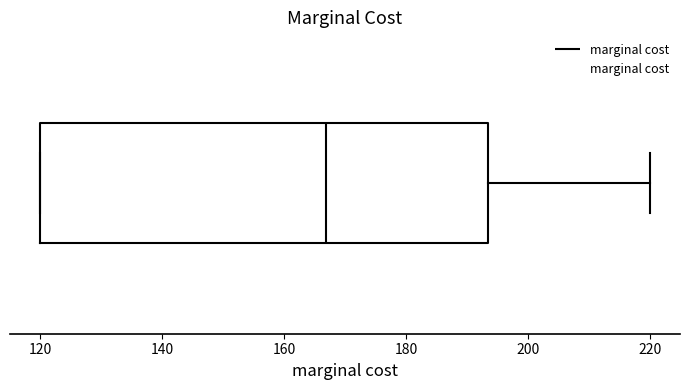

Transcribe this box plot: give where the median line is, the range the box spans, and where the two whiskers end, as read against the x-axis. The values are not printed on the chart, so give them approximately, as read against the axis.

median 166, box 120 to 194, whiskers 120 to 220